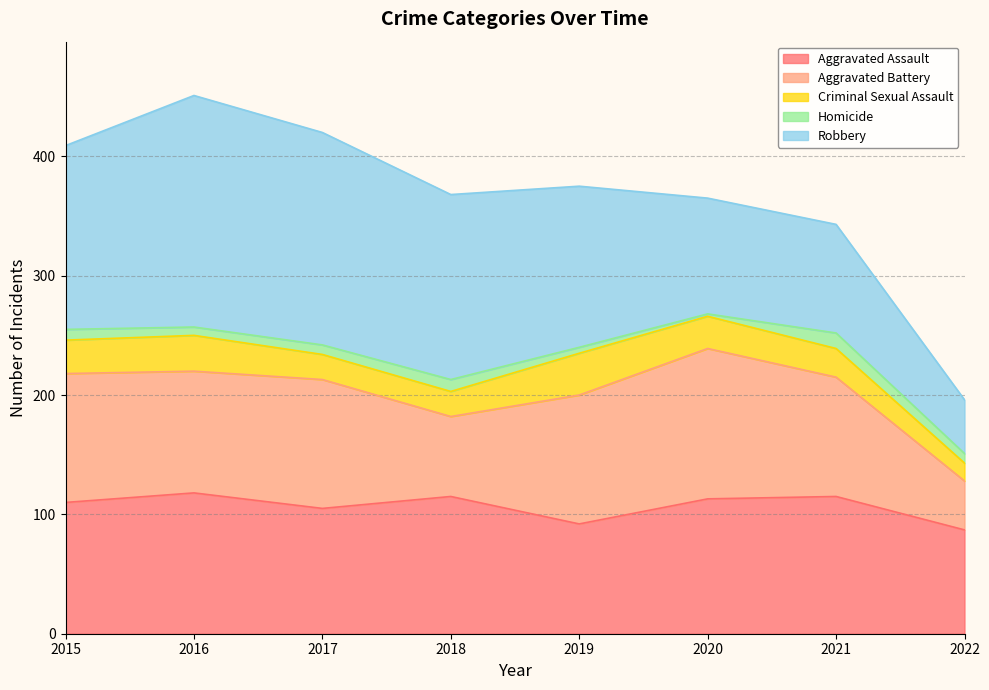

At which label is Aggravated Assault closest to 102?

2017